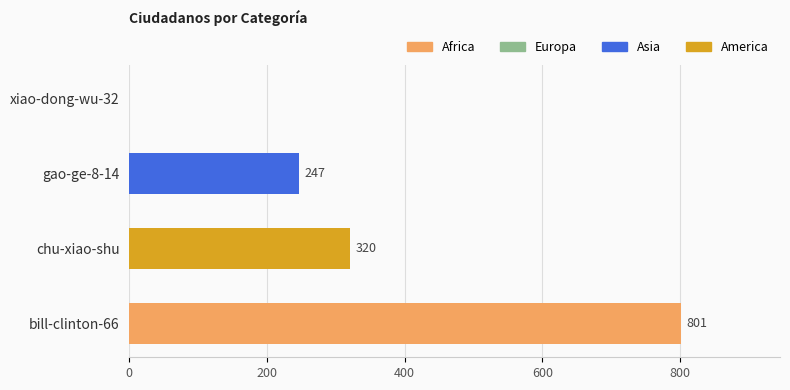

True or false: the data shows 801 at bill-clinton-66.

True